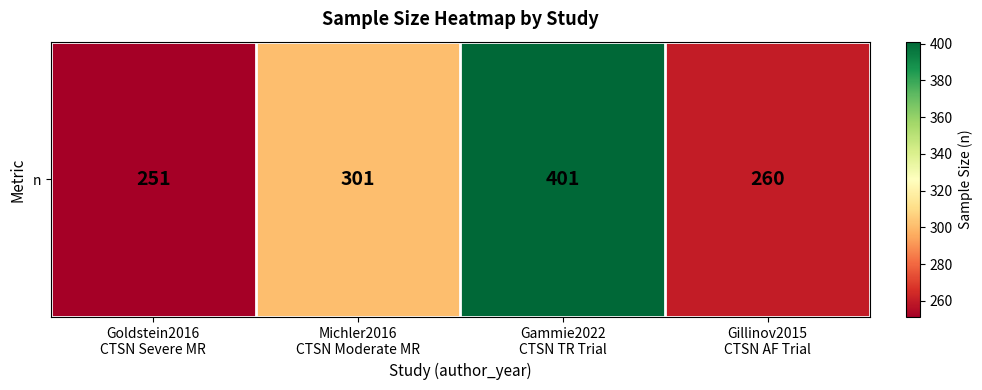

List the labels in order of value, smallest first.

Goldstein2016
CTSN Severe MR, Gillinov2015
CTSN AF Trial, Michler2016
CTSN Moderate MR, Gammie2022
CTSN TR Trial